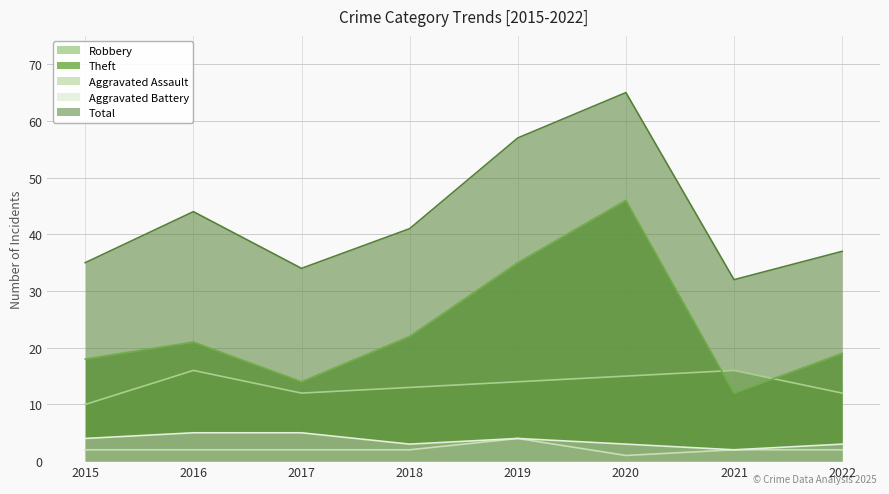

Is the value of Aggravated Assault at 2022 greater than the value of Robbery at 2019?

No